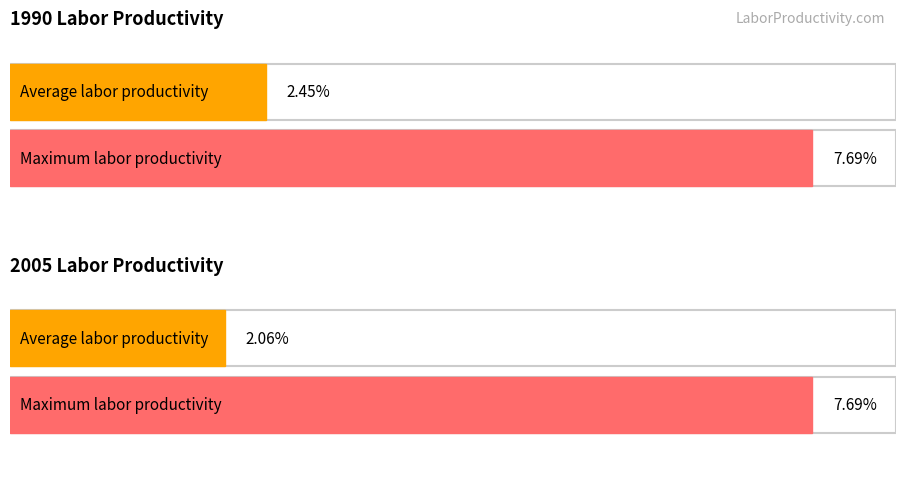

List the series in order of their overall mean, highest first.

1990, 2005